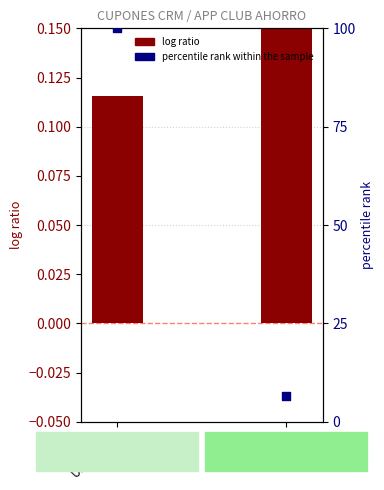

What are all the series names shown in the legend?

log ratio, percentile rank within the sample